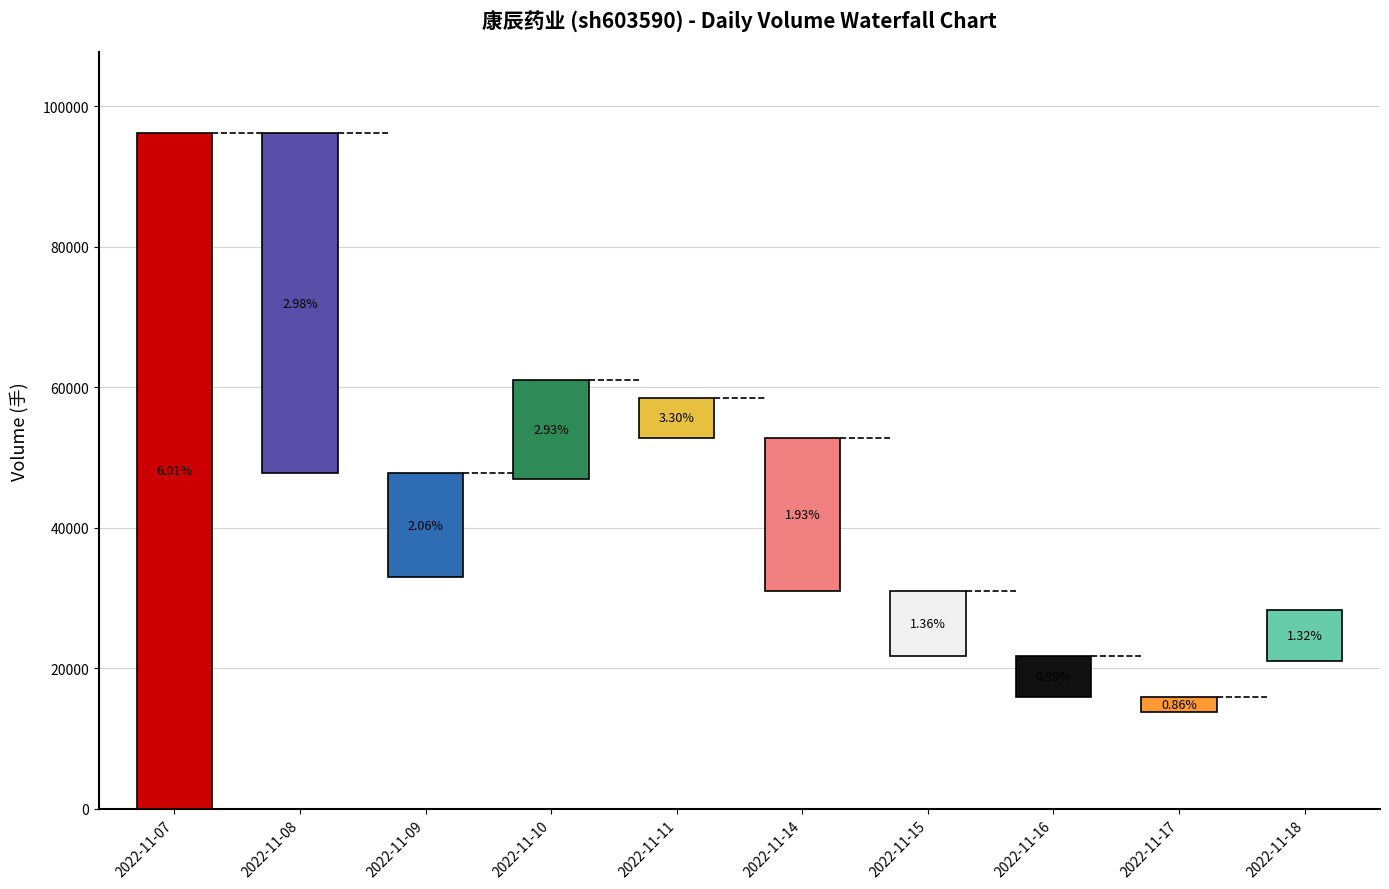

What is the greatest value displayed?

96209.0